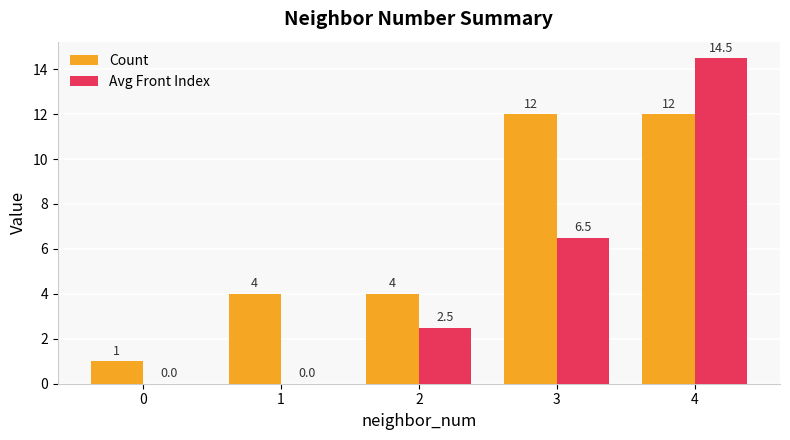

Does the chart contain stacked bars?

No